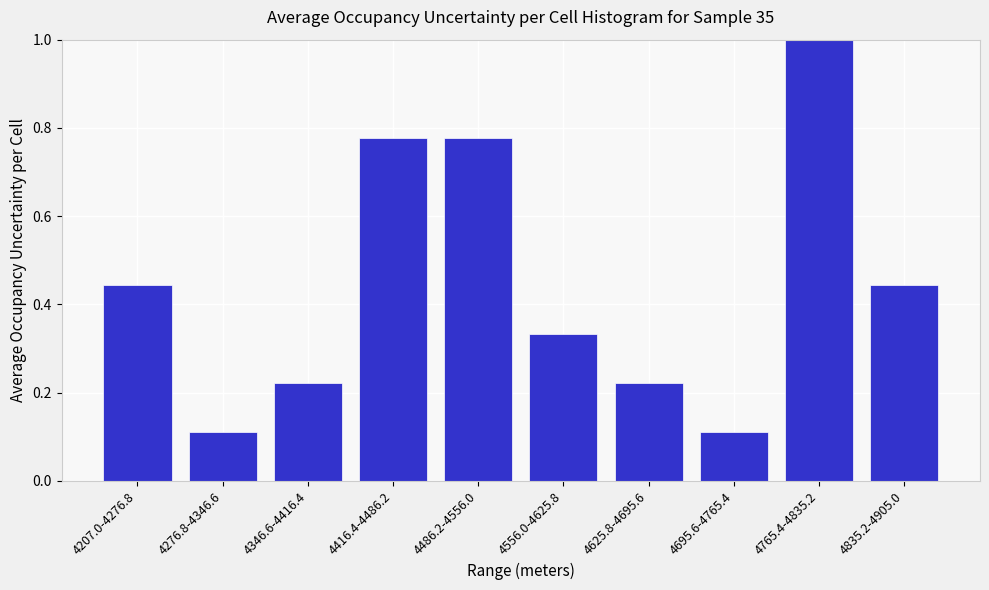

Between 4416.4-4486.2 and 4346.6-4416.4, which is larger?

4416.4-4486.2